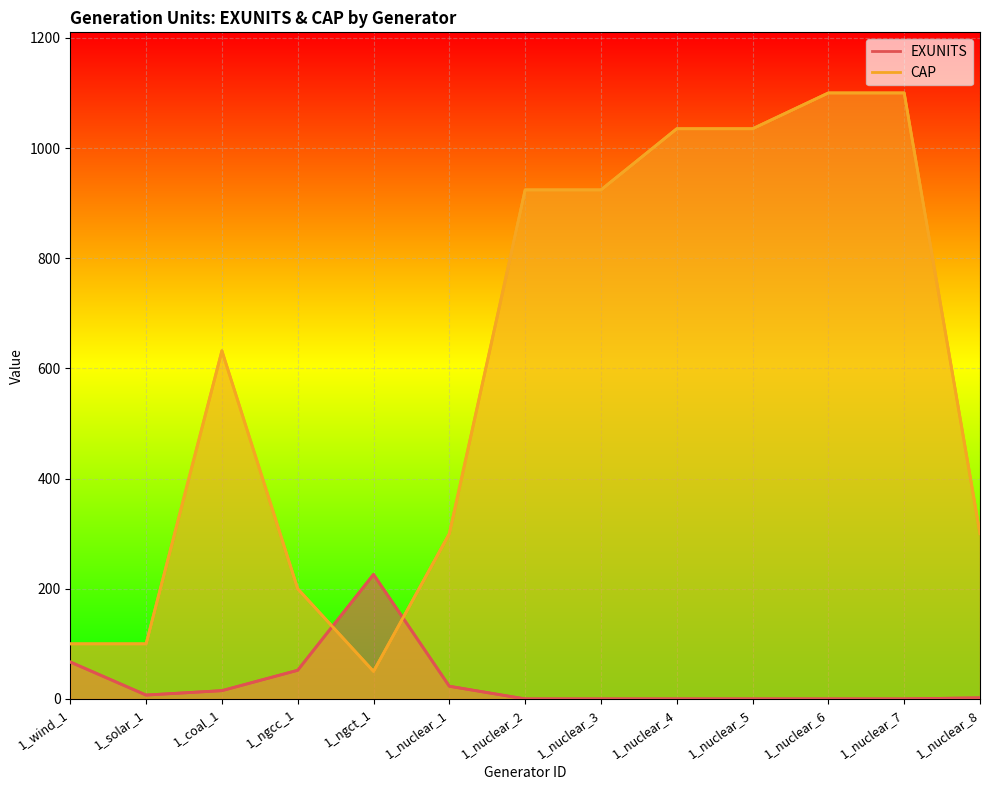

Count the number of categories in the chart.

13